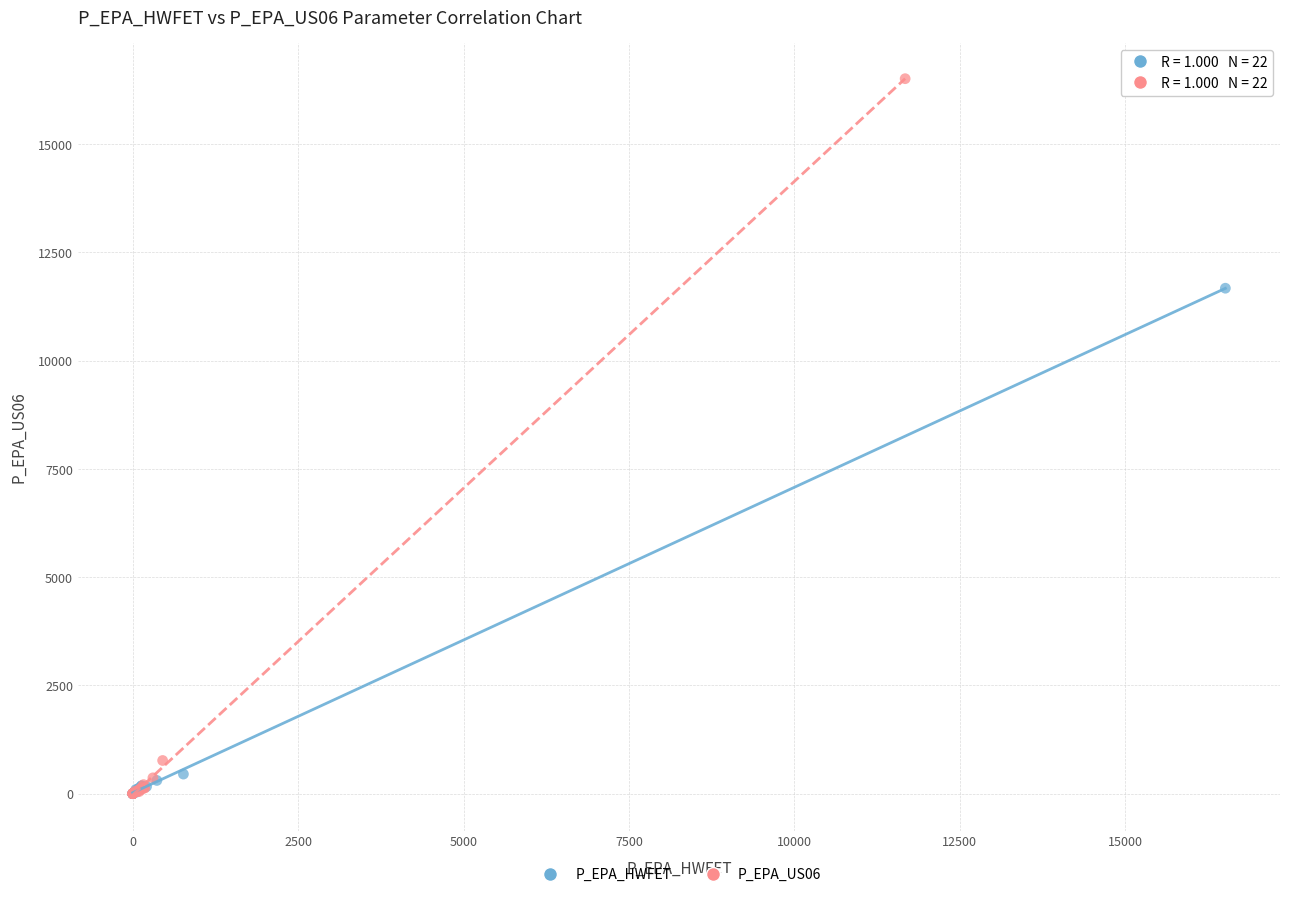

What are all the series names shown in the legend?

P_EPA_HWFET, P_EPA_US06